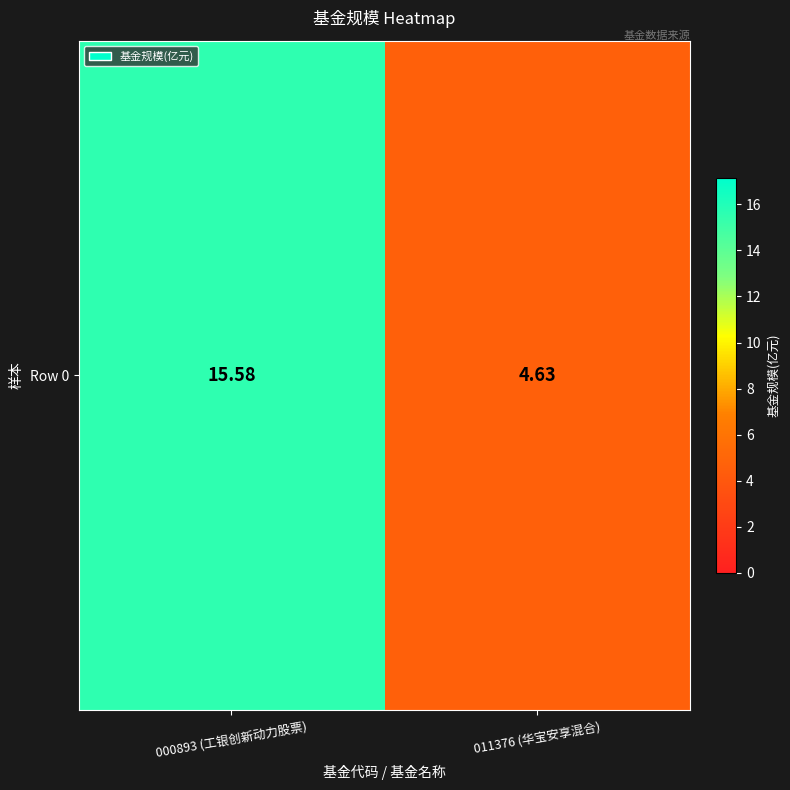

The value at 000893 (工银创新动力股票) is 15.6. True or false?

True